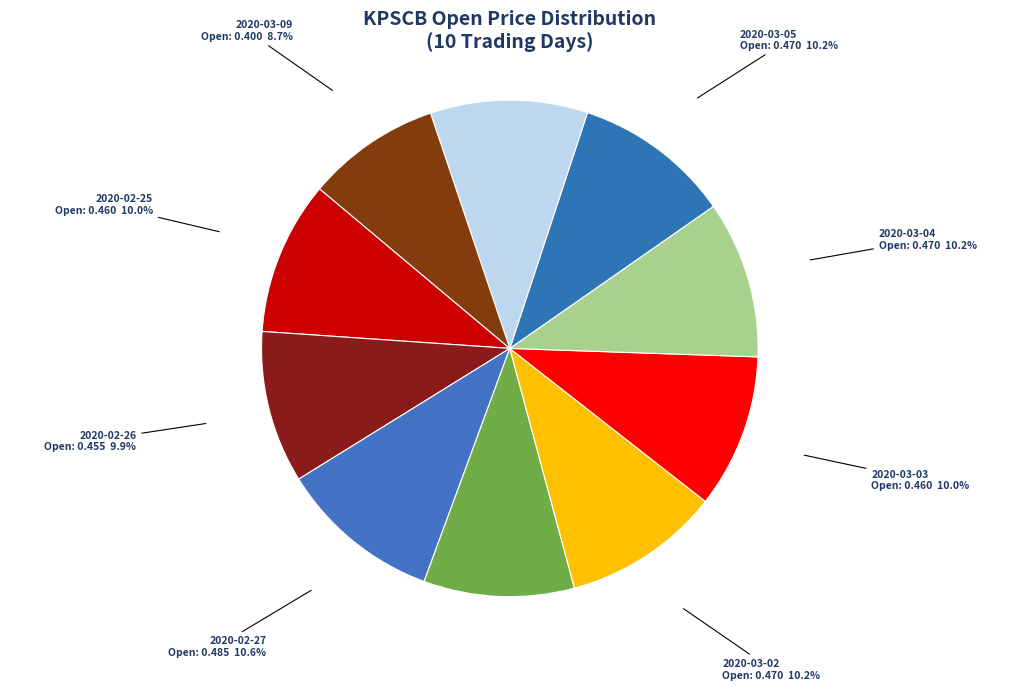

Which slice is the smallest?

2020-03-09